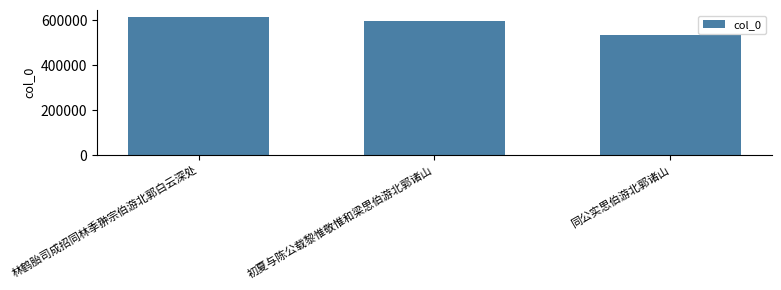

What is the value of the 2nd bar from the left?

597557